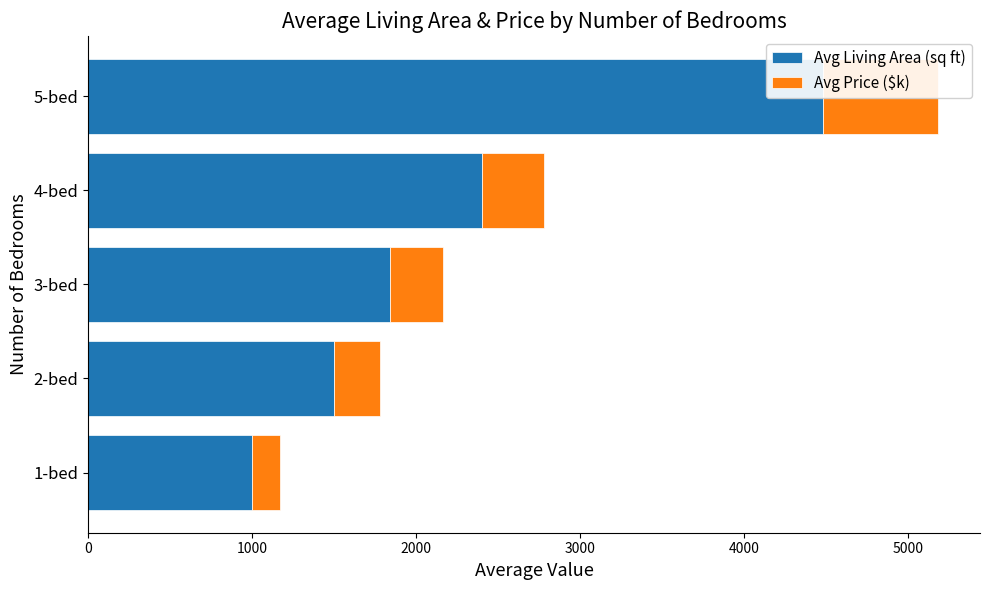

What is the difference between the maximum and second lowest values in the Avg Price ($k) series?

419.0